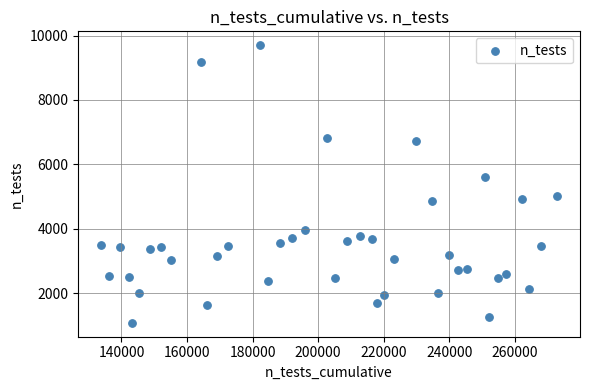

What is the range of X values (max minus min)?

139198